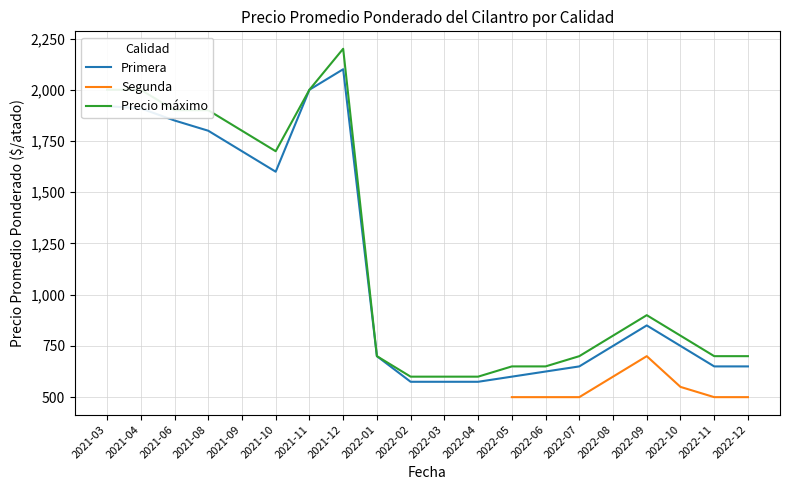

How many series are shown in this chart?

3